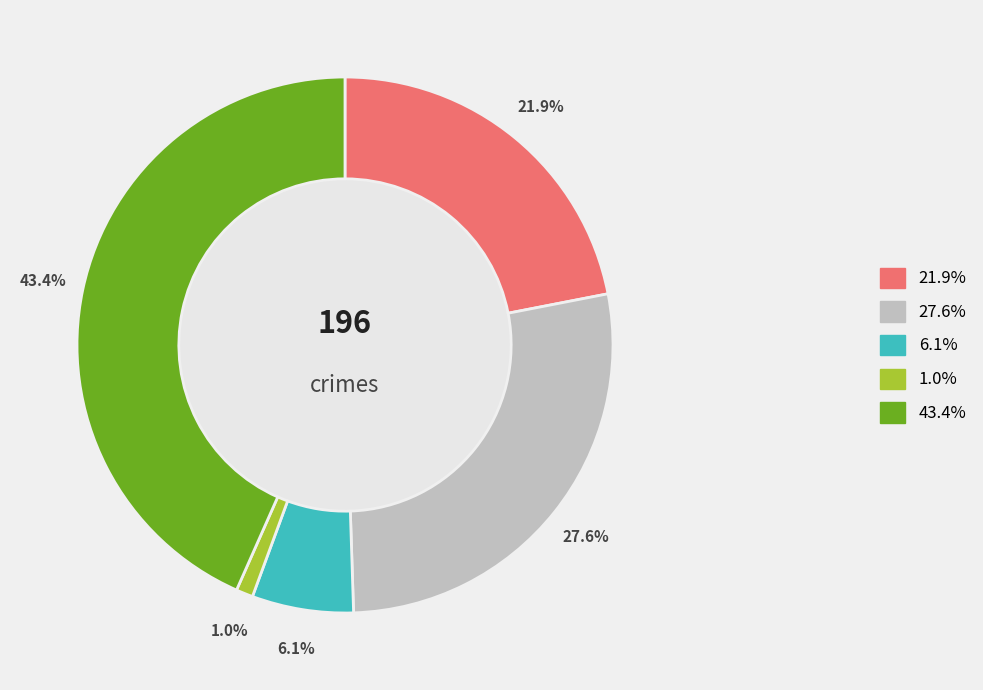

Does any single category account for the majority?

No